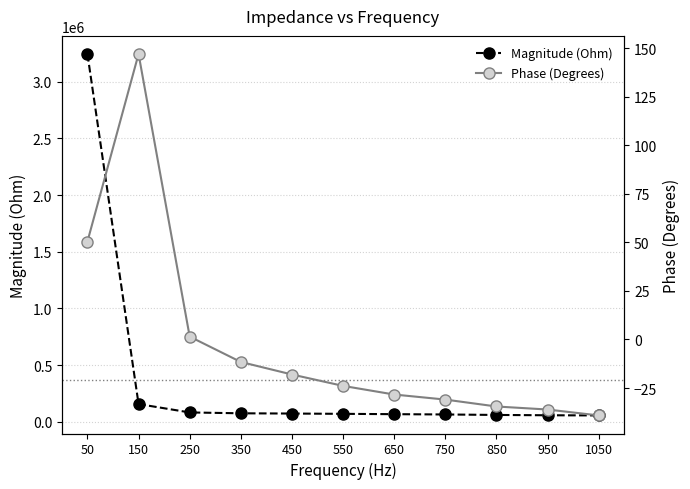

How many interior local peaks does the Phase (Degrees) series have?

1